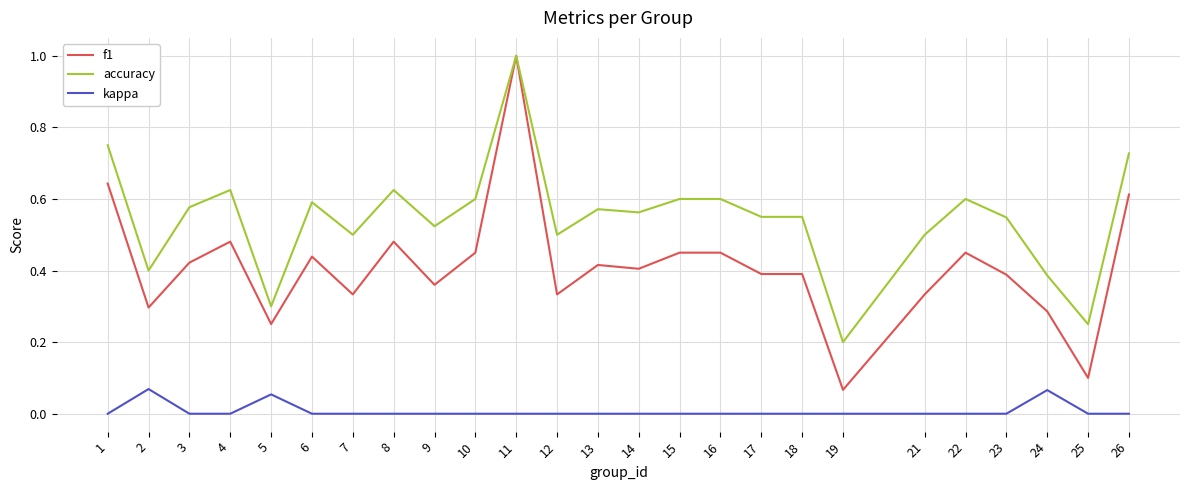

Which series has the largest range (max minus min)?

f1